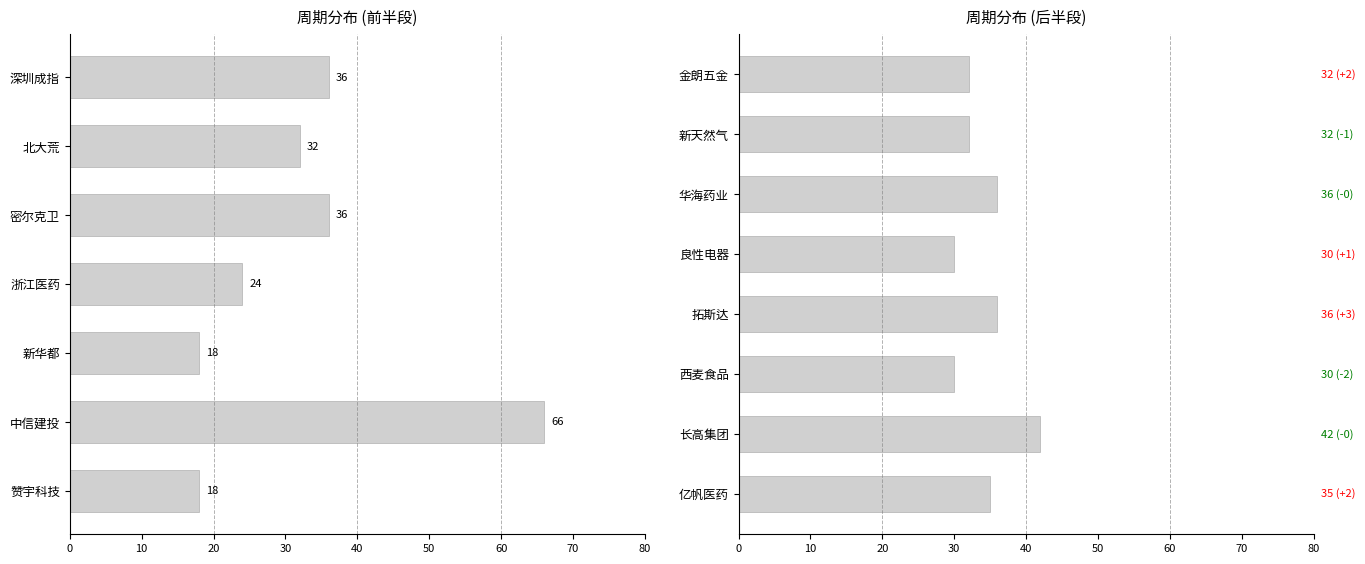

The value at 金朗五金 is 10. True or false?

False